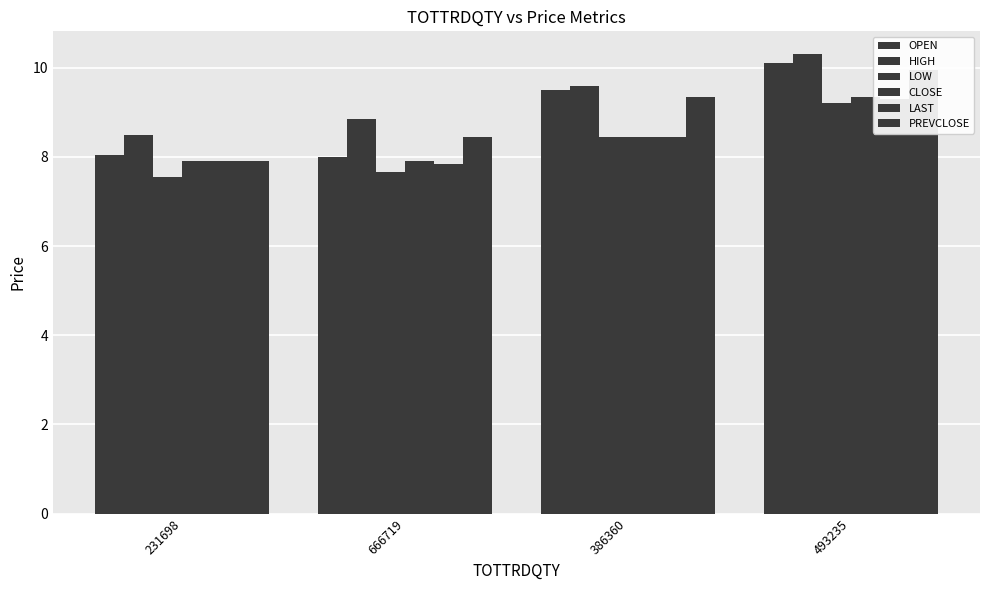

What is the sum of all CLOSE values?

33.6